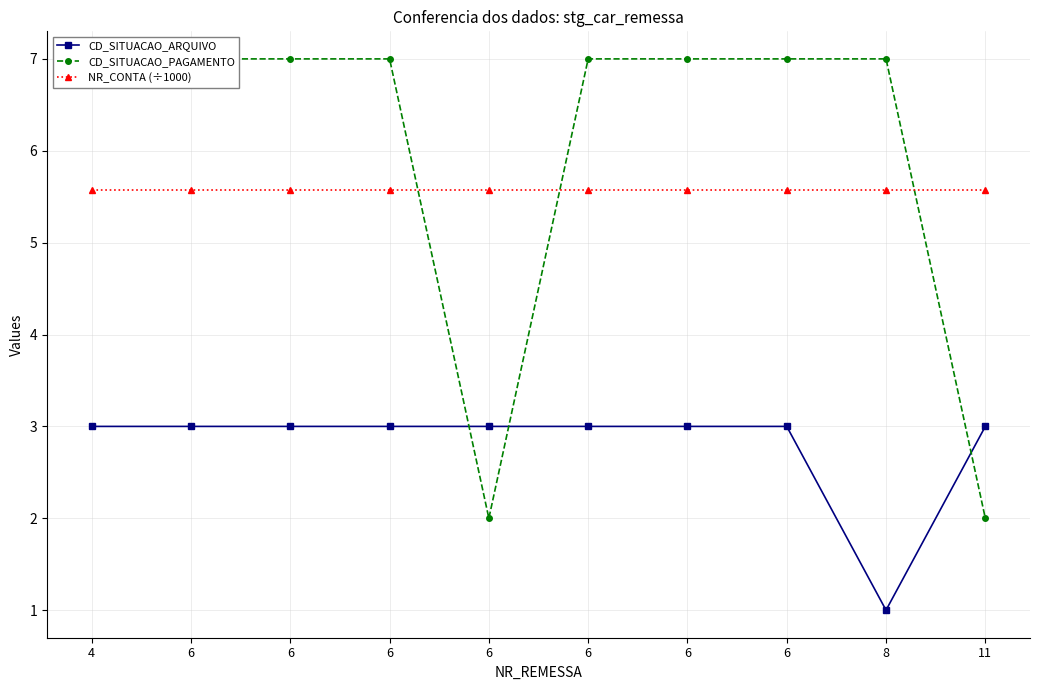

At which label does CD_SITUACAO_PAGAMENTO reach its peak?

4